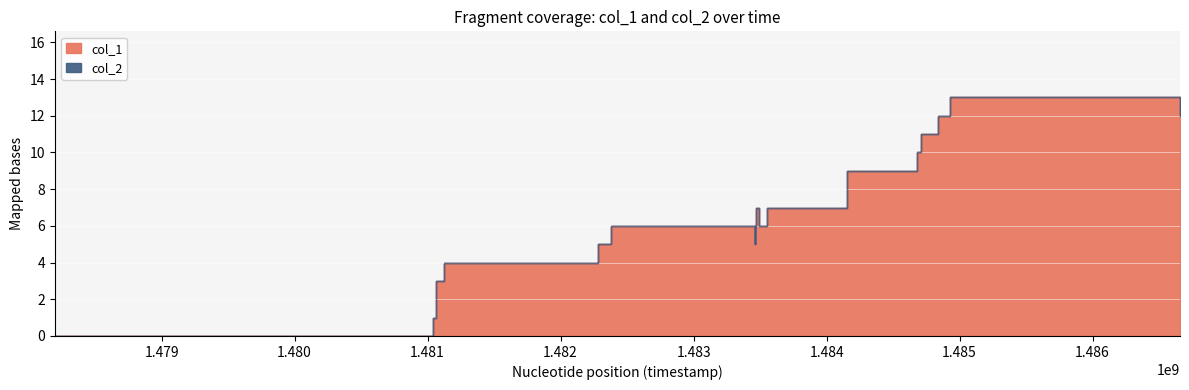

Reading left to right, extract all data points from this chart.

1478197059=0	1478895473=0	1481041258=1	1481062861=3	1481124124=4	1482283405=5	1482380521=6	1483460484=5	1483464159=6	1483467741=7	1483489359=6	1483553232=7	1484157124=9	1484676207=10	1484709746=11	1484835742=12	1484925684=13	1486657326=12